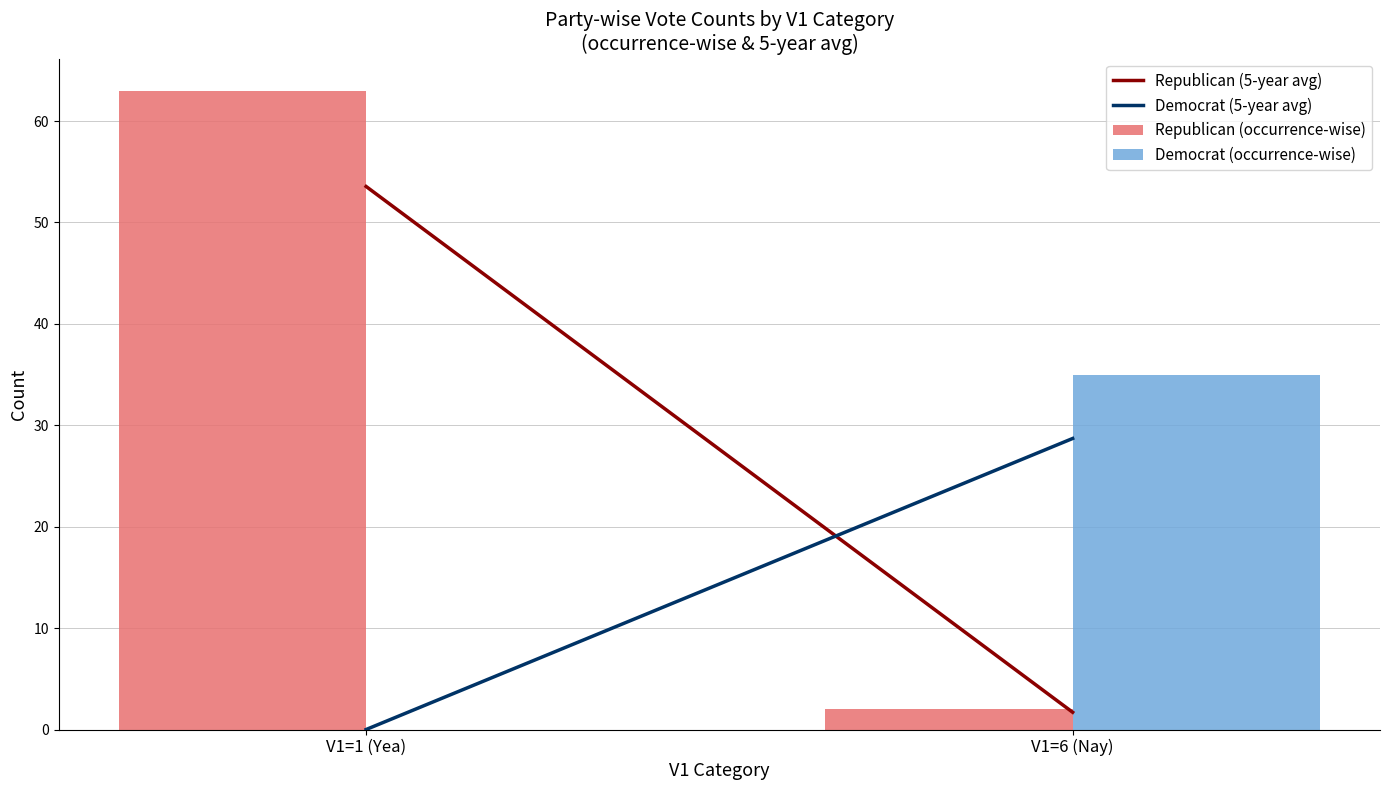

True or false: Democrat (occurrence-wise) has a value of 54.2 at V1=6 (Nay).

False